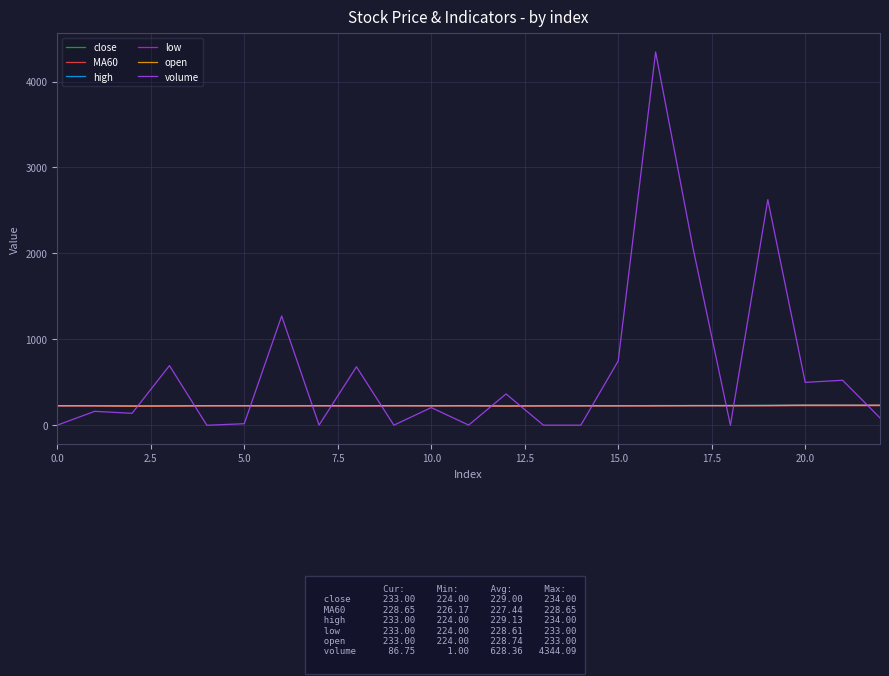

How many categories are shown in the chart?

23